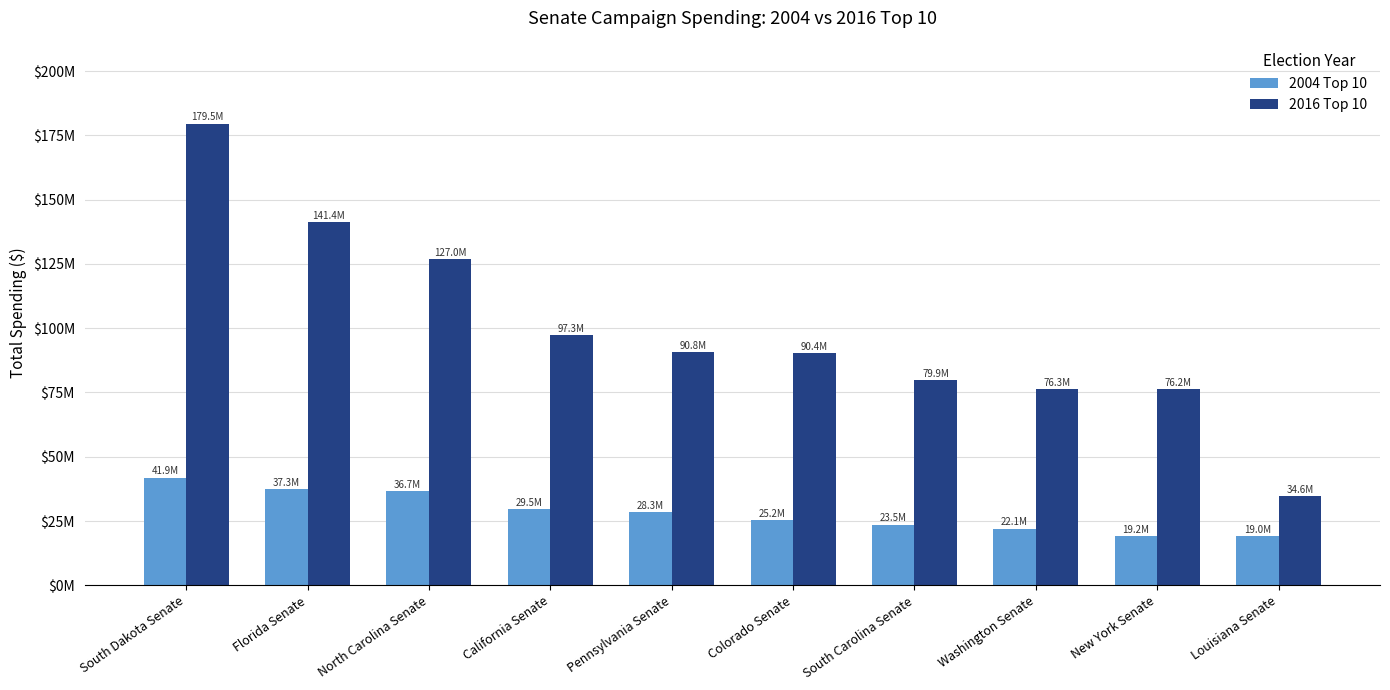

What are all the series names shown in the legend?

2004 Top 10, 2016 Top 10